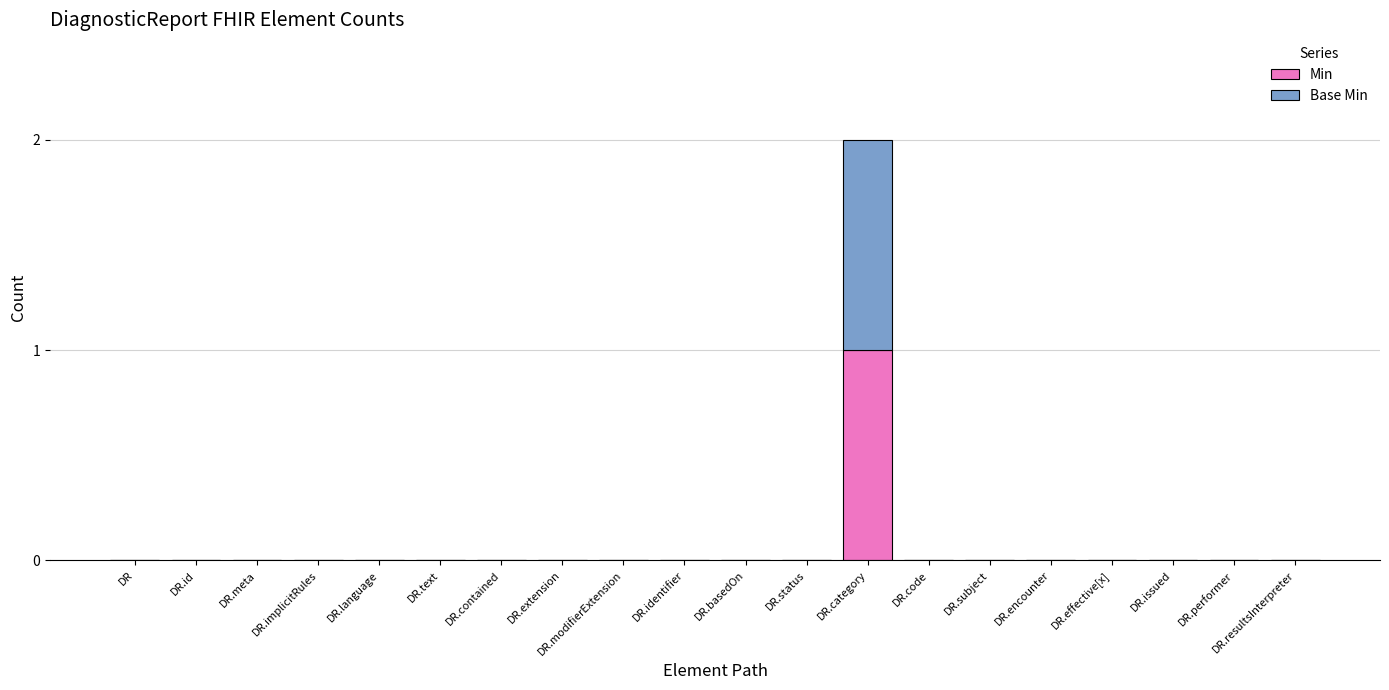

The Min series shows -1 at DR.meta. True or false?

False